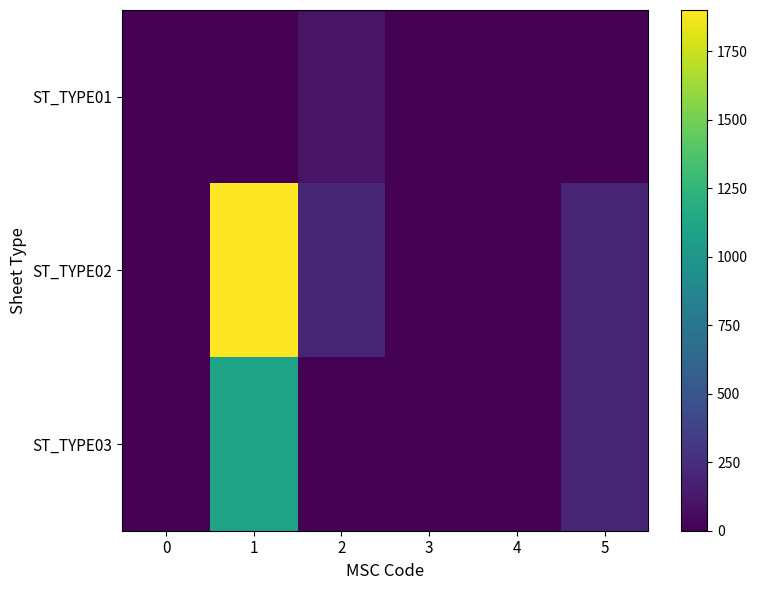

At 3, list the series in order from largest to smallest.

ST_TYPE01, ST_TYPE02, ST_TYPE03